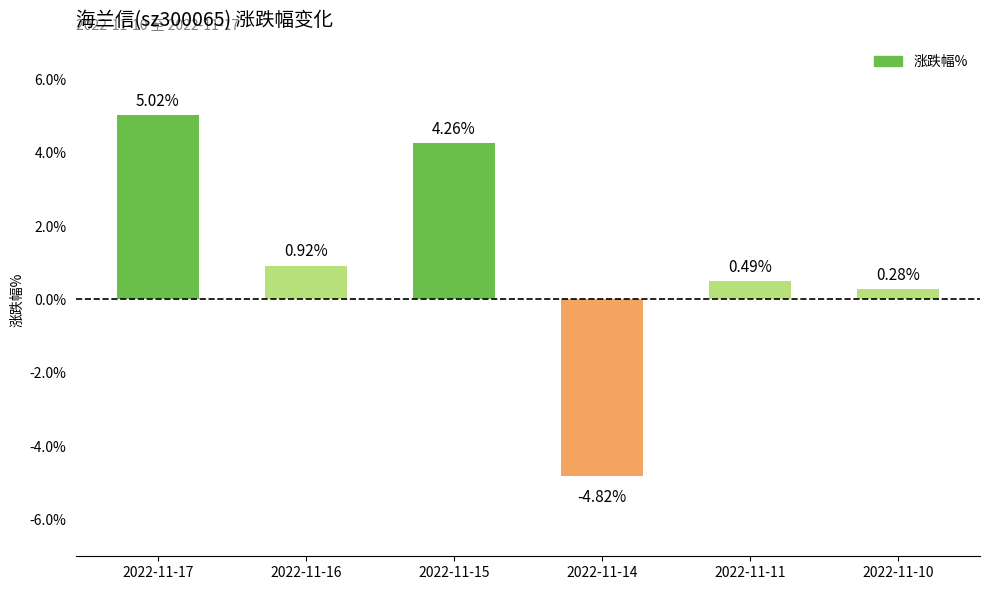

List the labels in order of value, largest first.

2022-11-17, 2022-11-15, 2022-11-16, 2022-11-11, 2022-11-10, 2022-11-14